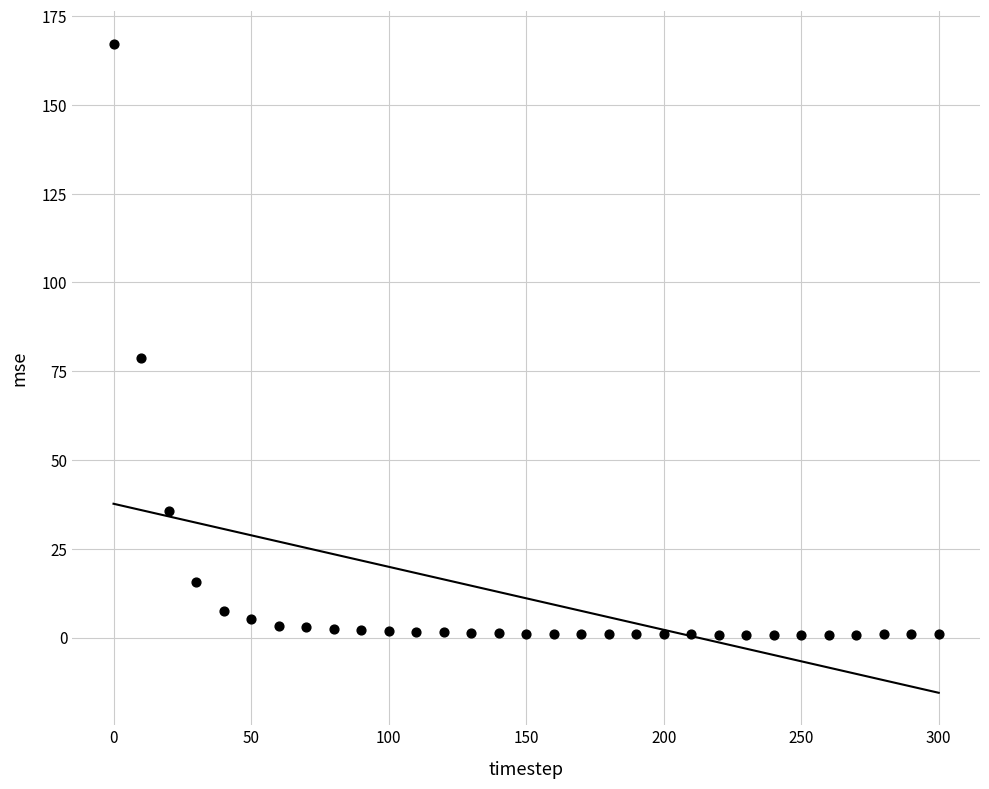

What is the range of X values (max minus min)?

300.0